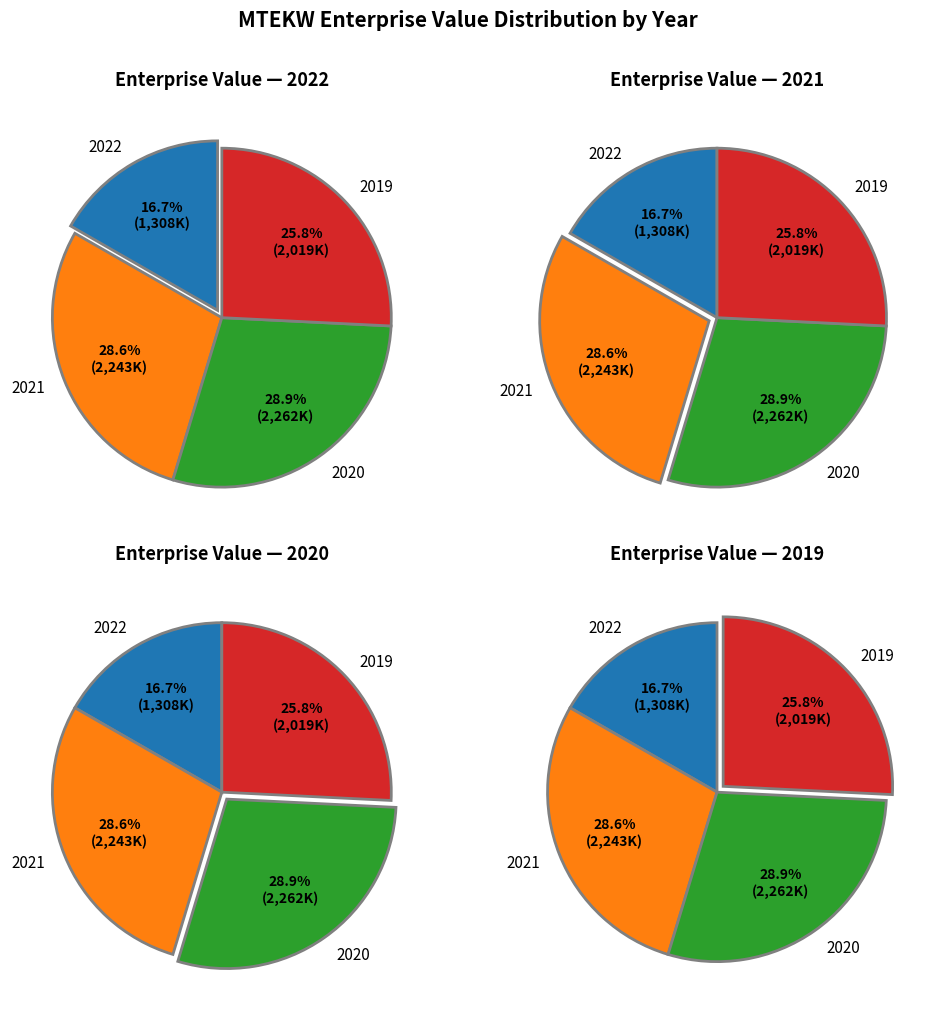

Rank the categories by value from lowest to highest.

2022, 2019, 2021, 2020